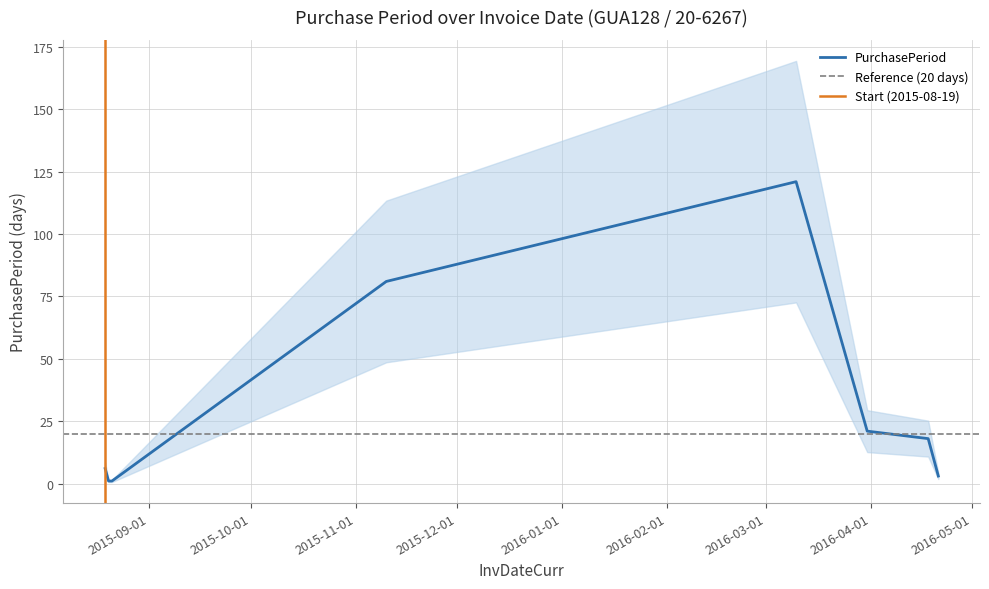

Which category has the highest value across all series?

2016-03-10